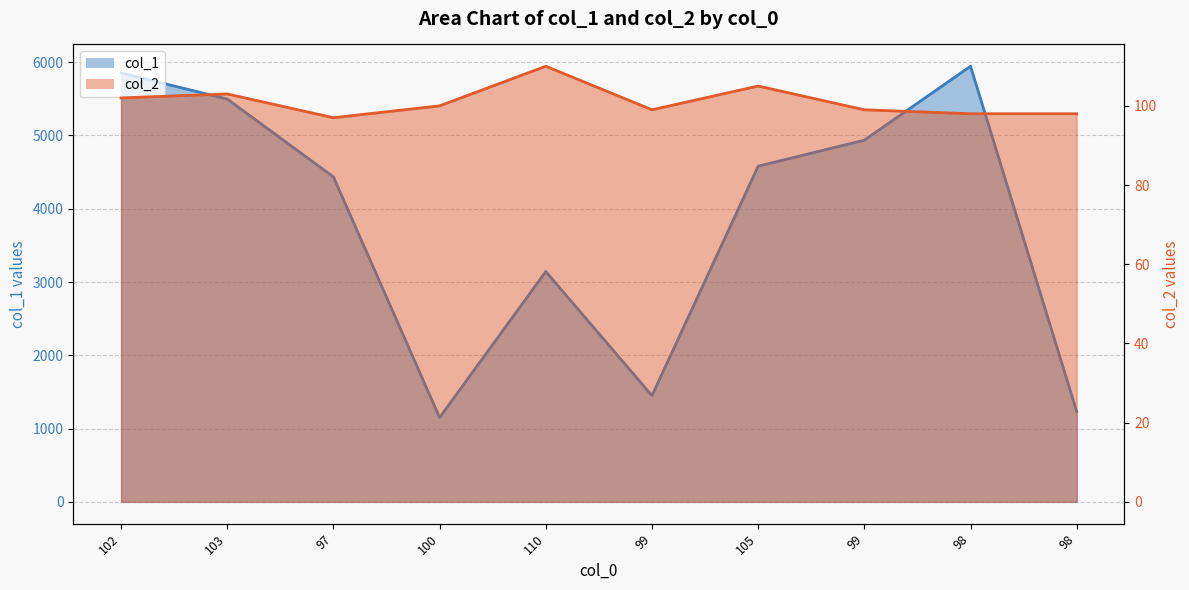

Which series has the widest spread of values?

col_1